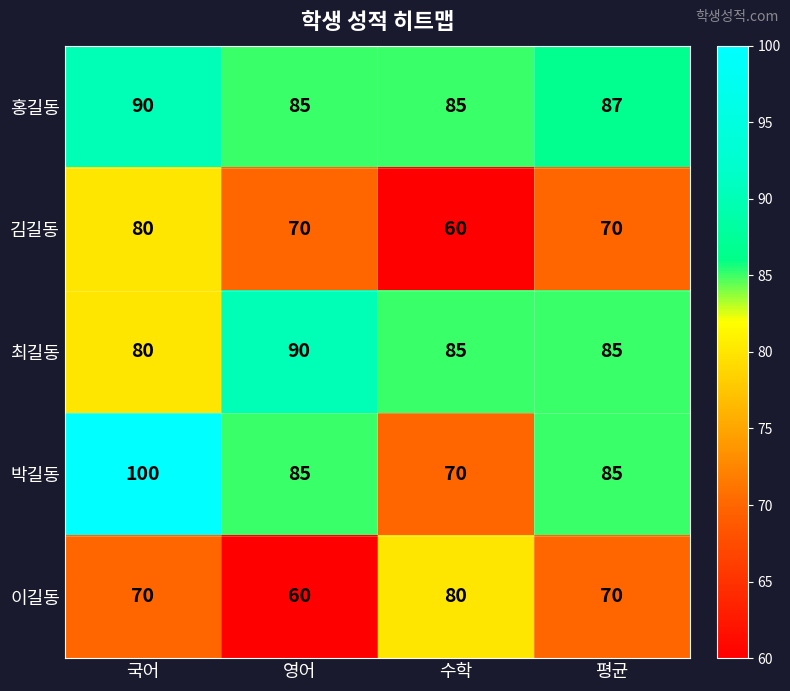

What is the spread (max minus min) of values at 평균?

17